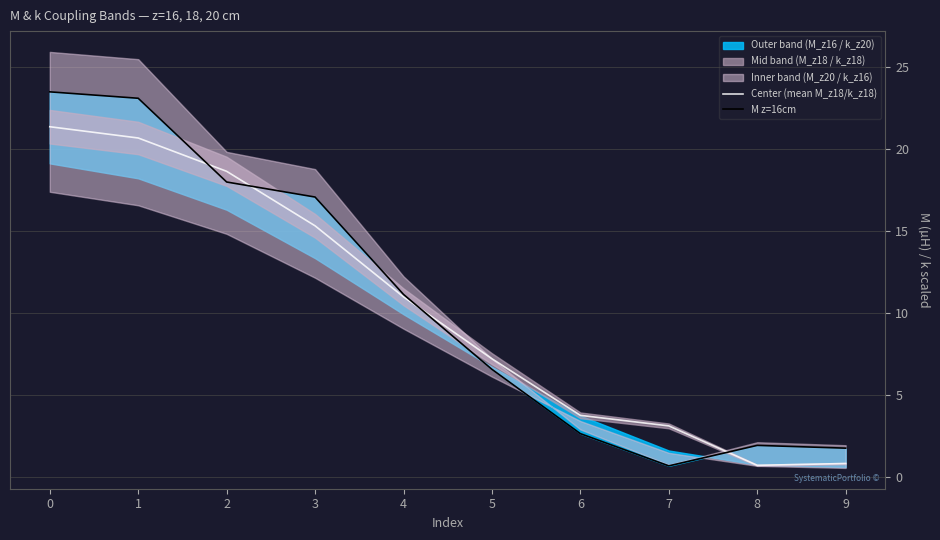

What is the approximate value of M z=16cm at 7?

0.7